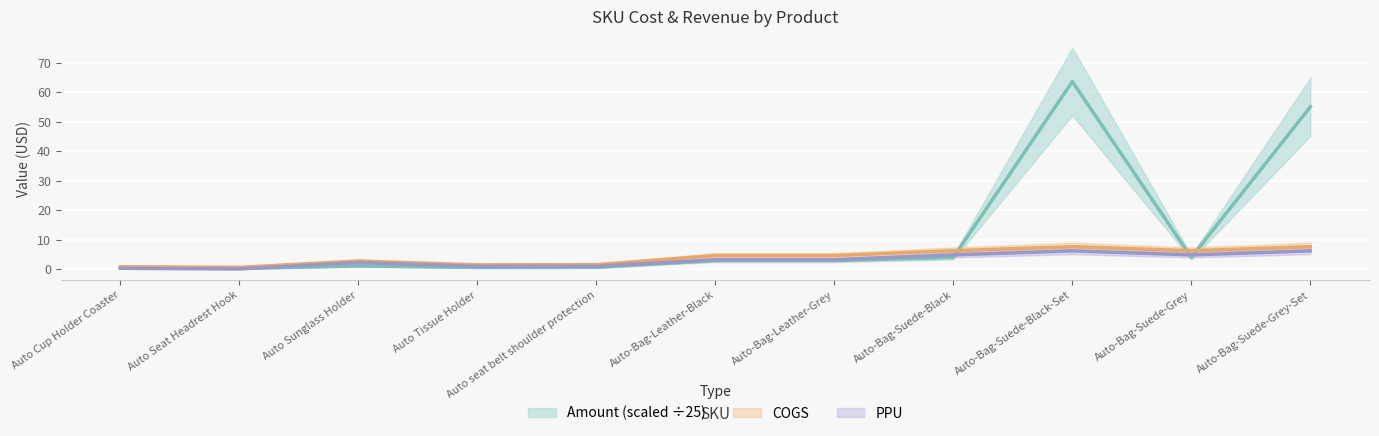

How many interior local valleys does the COGS series have?

3